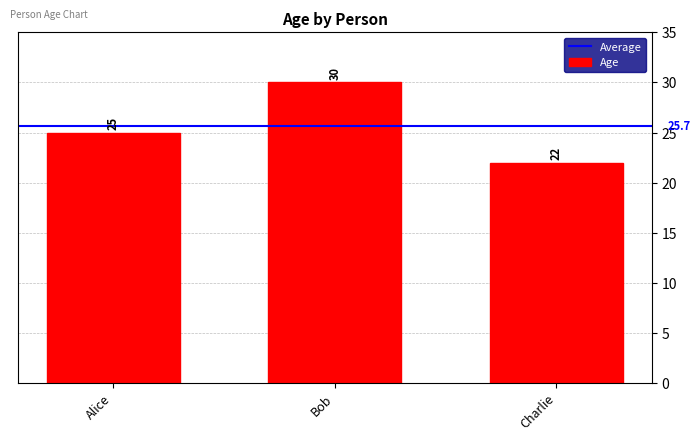

What is the approximate value at Charlie?

22